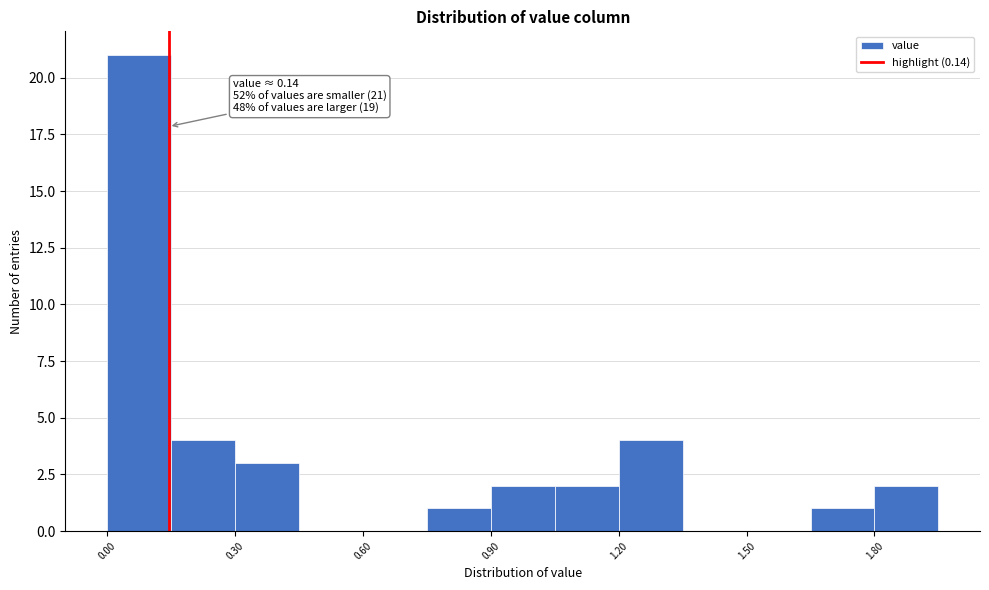

Around what value on the x-axis is the tallest bar? Give the approximate position of its centre, as read against the axis.

0.10